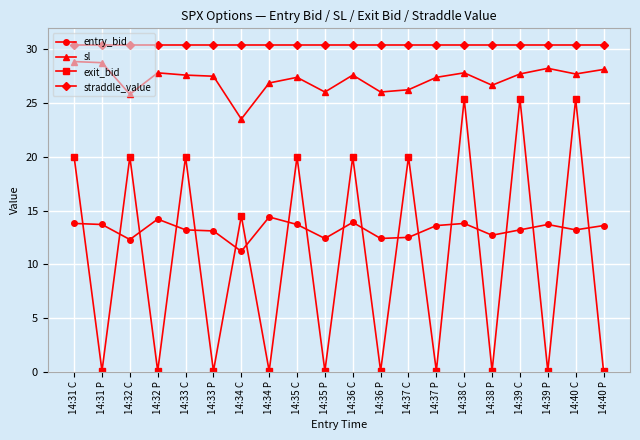

Rank the series at 14:32 C from highest to lowest value.

straddle_value, sl, exit_bid, entry_bid